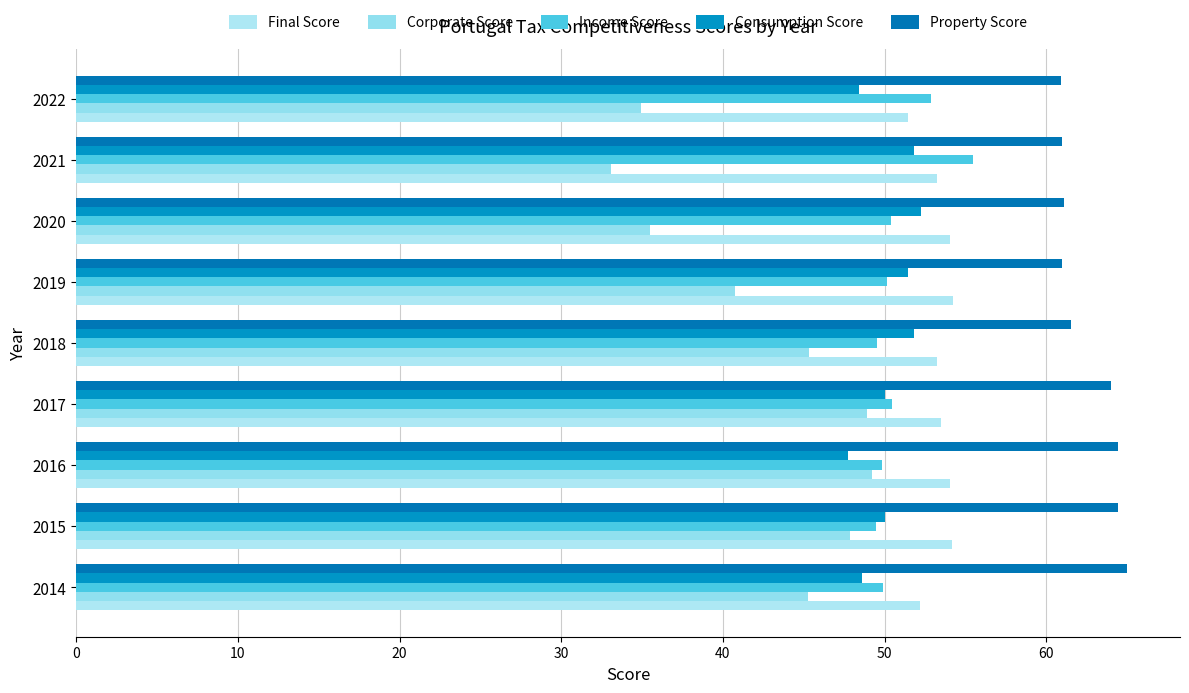

Which series has the largest range (max minus min)?

Corporate Score